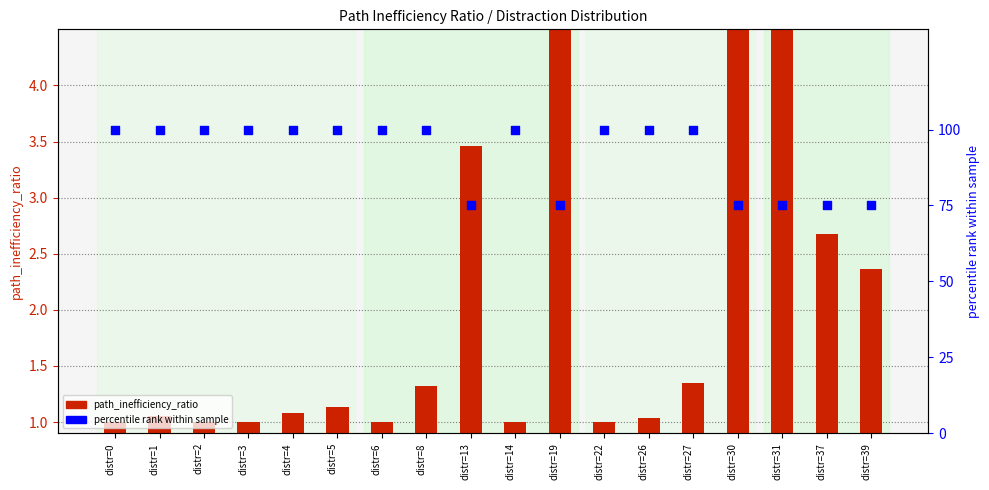

At which category is the sum across all series the highest?

distr=27